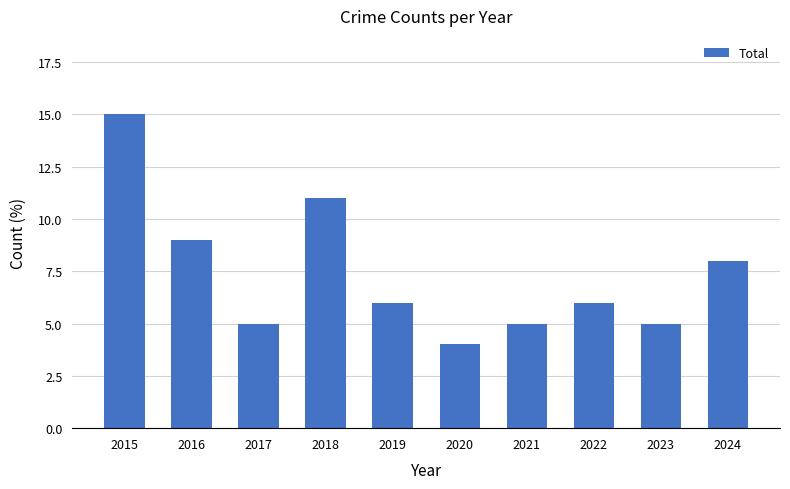

Between 2015 and 2017, which is larger?

2015